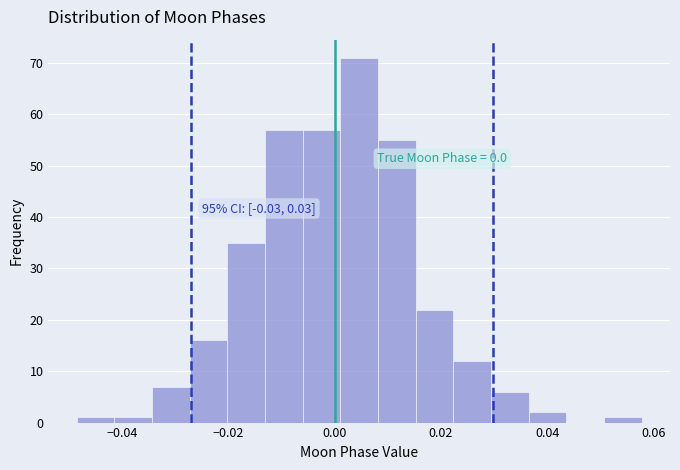

Around what value on the x-axis is the tallest bar? Give the approximate position of its centre, as read against the axis.

0.004